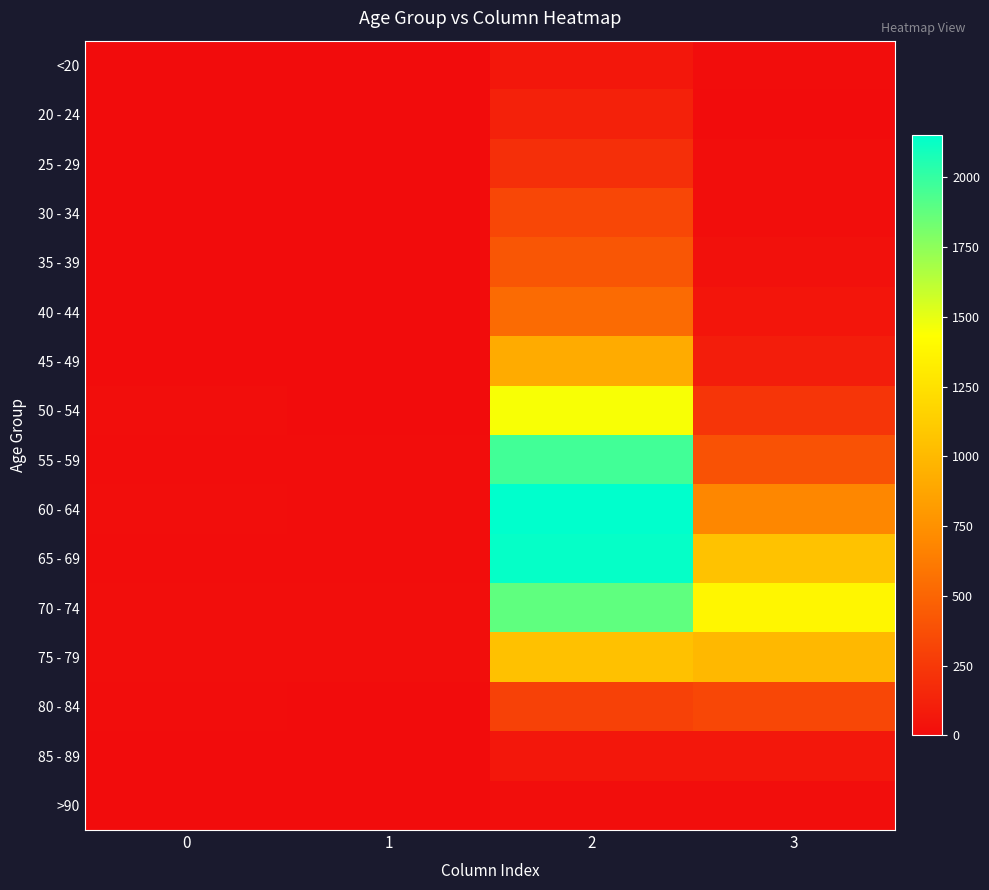

List the series in order of their peak value, lowest first.

>90, <20, 85 - 89, 20 - 24, 25 - 29, 30 - 34, 80 - 84, 35 - 39, 40 - 44, 45 - 49, 75 - 79, 50 - 54, 70 - 74, 55 - 59, 65 - 69, 60 - 64